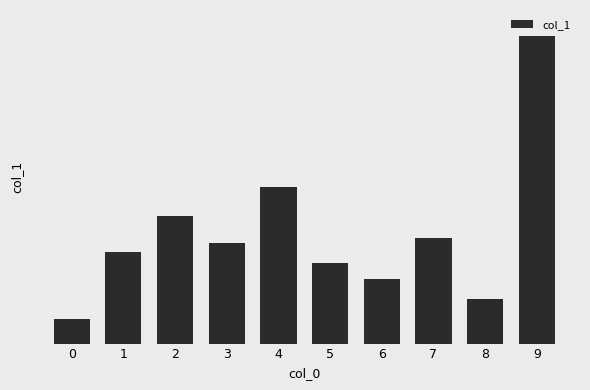

What is the sum of all values?

45.2